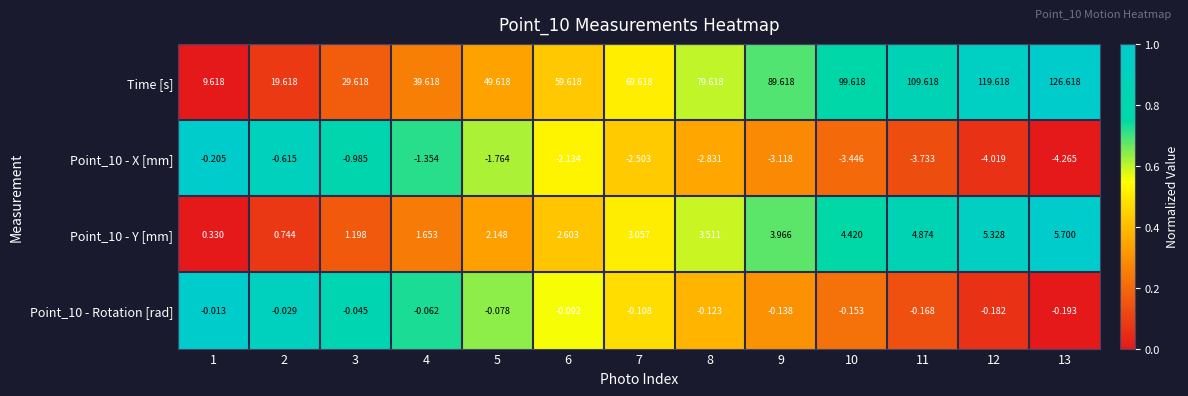

Is the value of Time [s] at 10 greater than the value of Point_10 - Y [mm] at 1?

Yes